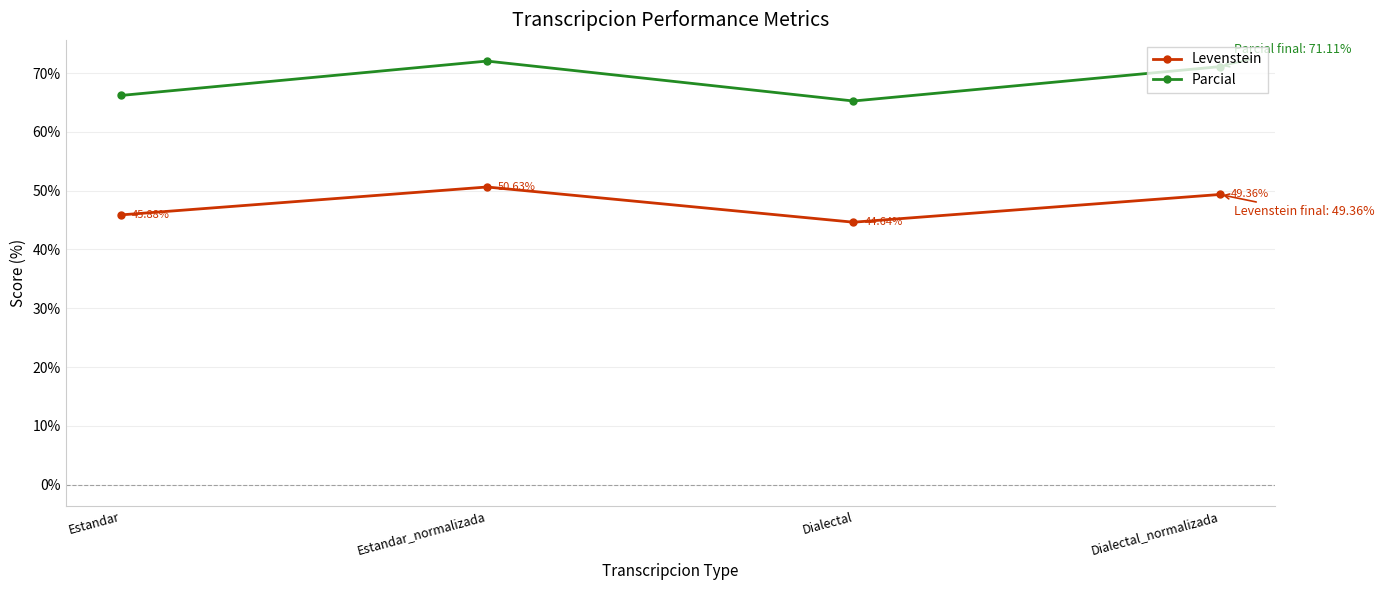

True or false: Parcial and Levenstein intersect in this chart.

False